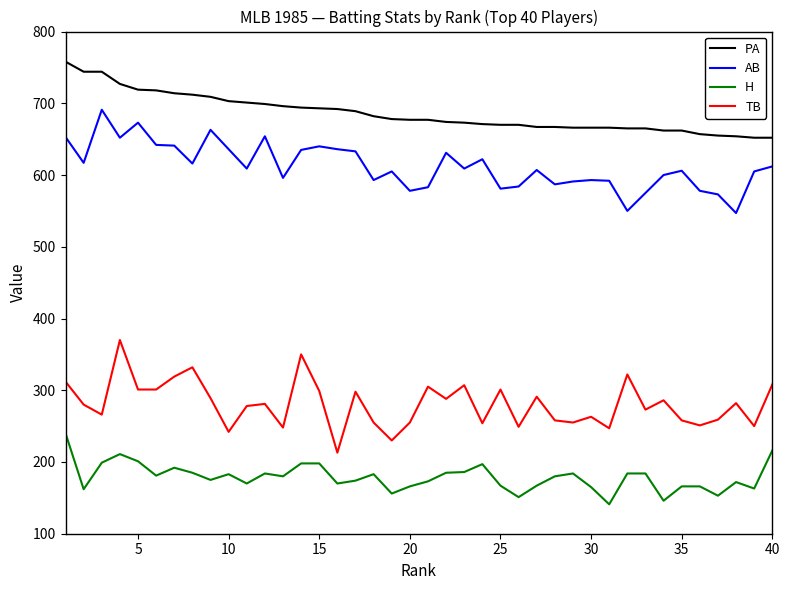

Does the chart have visible grid lines?

No